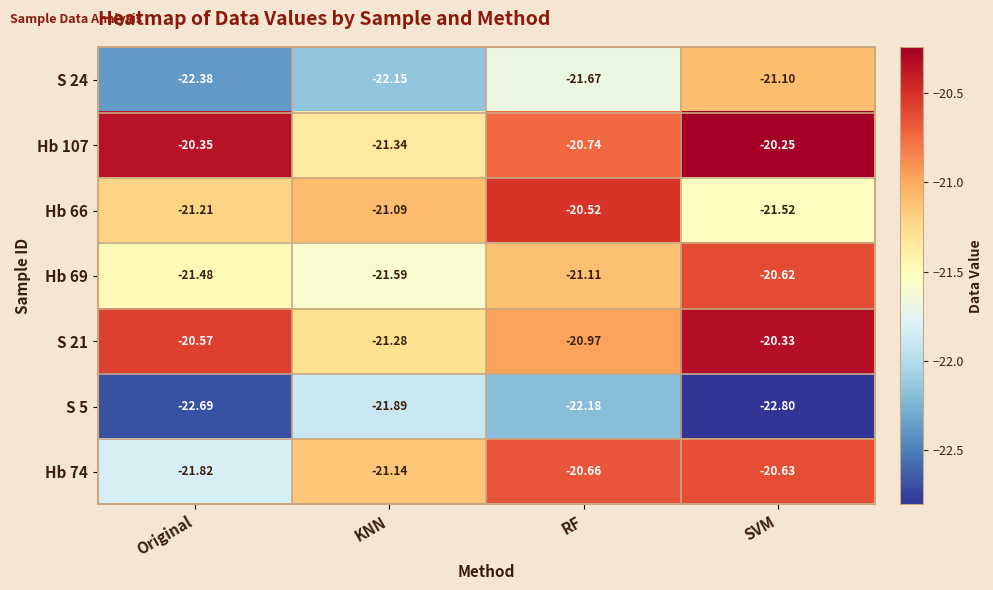

At which label does Hb 66 first exceed -21?

RF